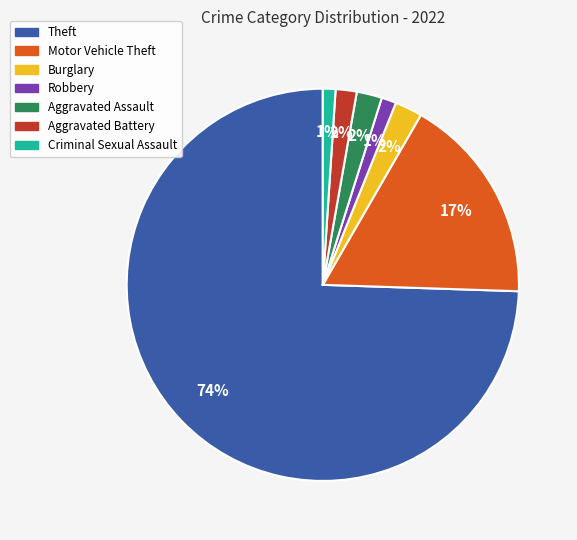

Is there any slice that represents more than half of the pie?

Yes